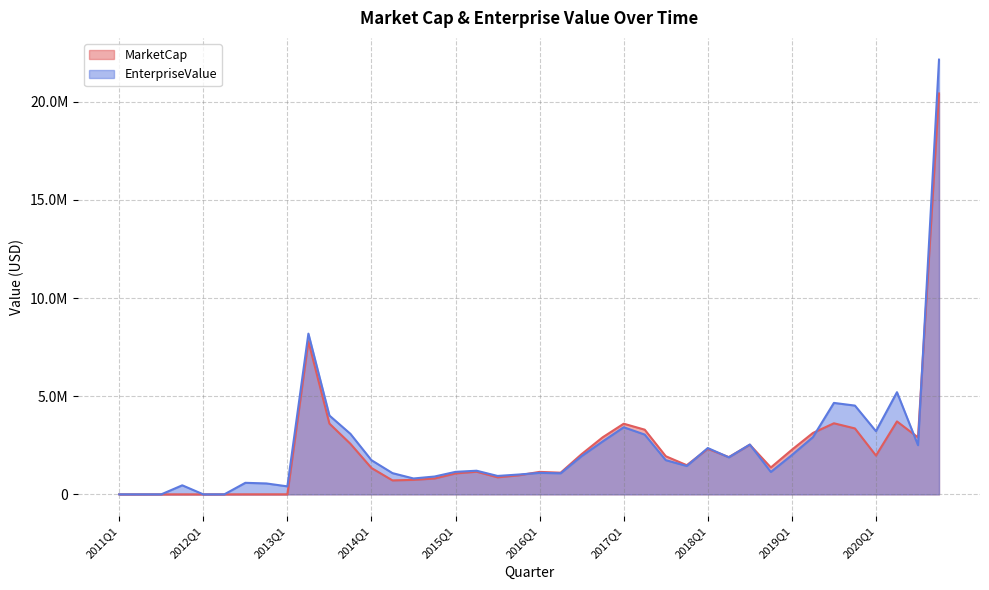

How many values in the MarketCap series exceed 1484362?

20